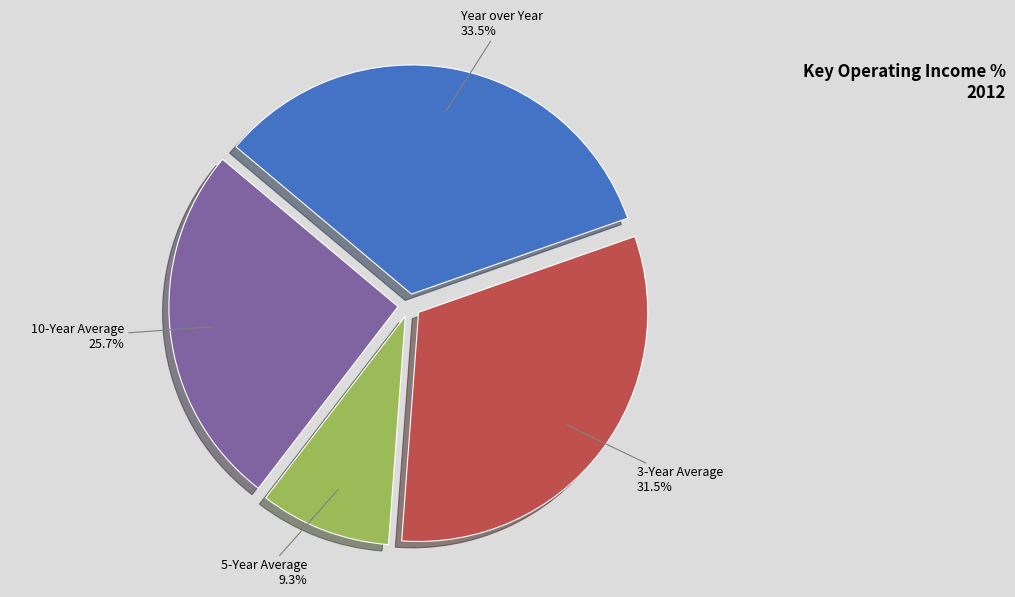

How many slices are in this pie chart?

4